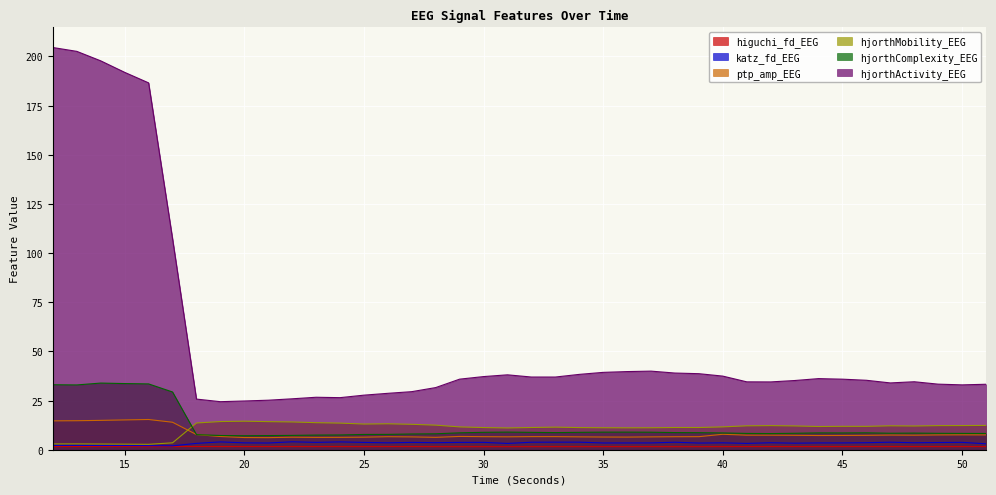

Is it true that hjorthMobility_EEG equals 12.1 at 43?

True